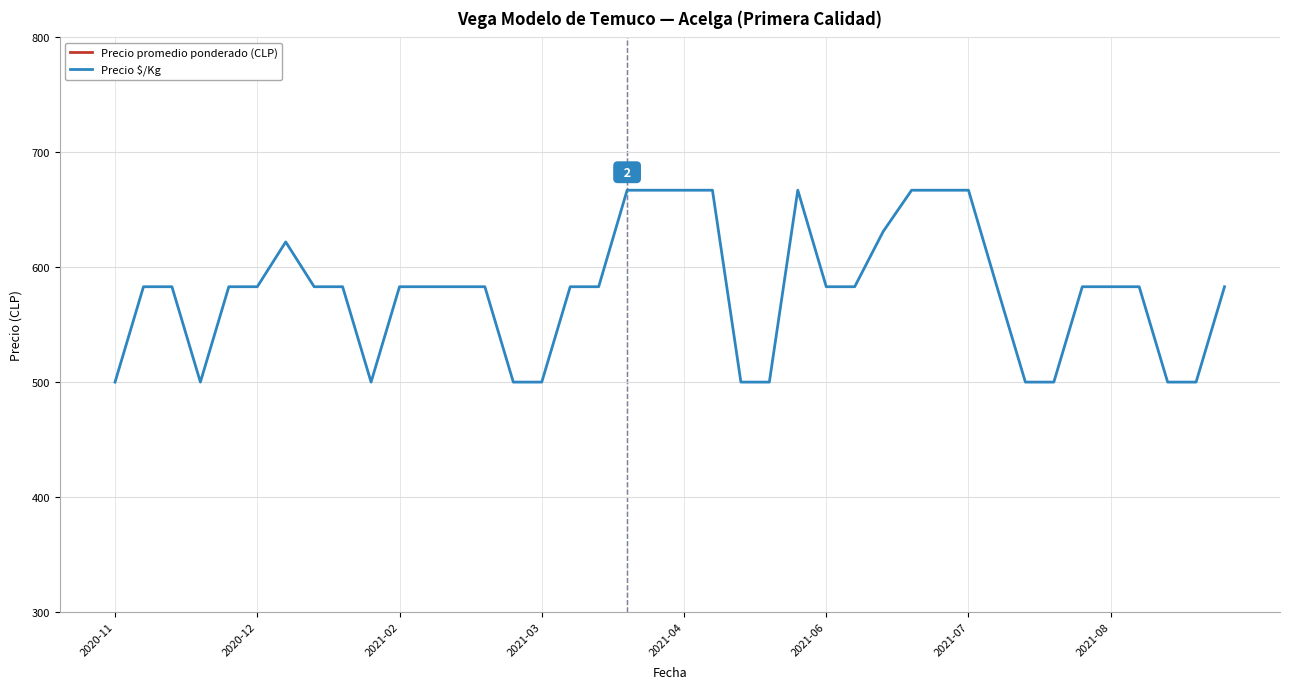

List the series in order of their peak value, highest first.

Precio promedio ponderado (CLP), Precio $/Kg